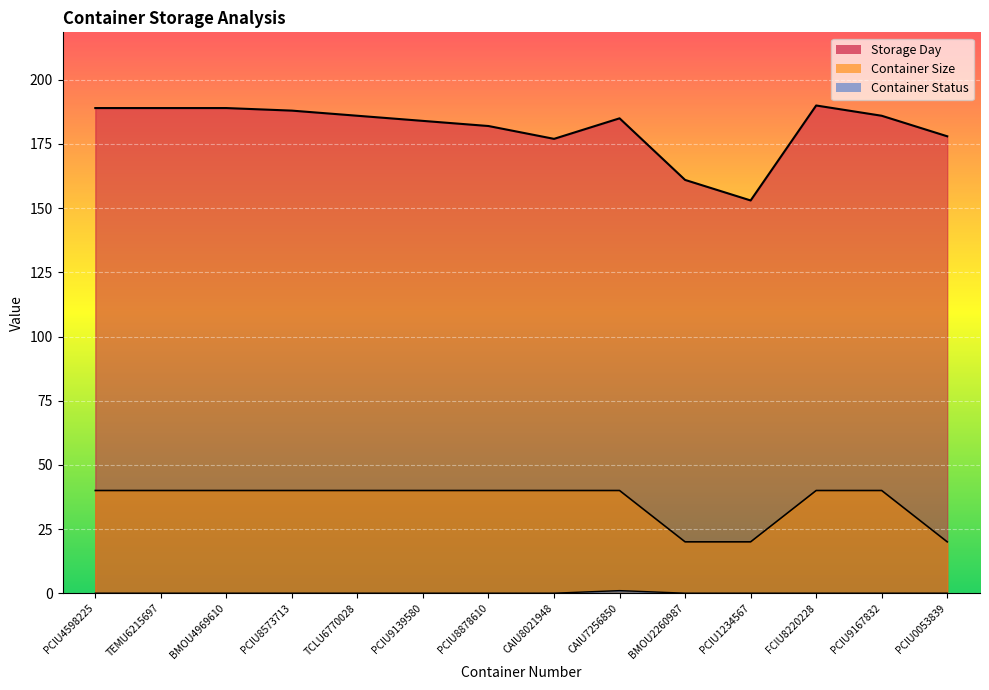

Reading right to left, list all the values displayed in this chart.

Storage Day: PCIU0053839=178	PCIU9167832=186	FCIU8220228=190	PCIU1234567=153	BMOU2260987=161	CAIU7256850=185	CAIU8021948=177	PCIU8878610=182	PCIU9139580=184	TCLU6770028=186	PCIU8573713=188	BMOU4969610=189	TEMU6215697=189	PCIU4598225=189
Container Size: PCIU0053839=20	PCIU9167832=40	FCIU8220228=40	PCIU1234567=20	BMOU2260987=20	CAIU7256850=40	CAIU8021948=40	PCIU8878610=40	PCIU9139580=40	TCLU6770028=40	PCIU8573713=40	BMOU4969610=40	TEMU6215697=40	PCIU4598225=40
Container Status: PCIU0053839=0	PCIU9167832=0	FCIU8220228=0	PCIU1234567=0	BMOU2260987=0	CAIU7256850=1	CAIU8021948=0	PCIU8878610=0	PCIU9139580=0	TCLU6770028=0	PCIU8573713=0	BMOU4969610=0	TEMU6215697=0	PCIU4598225=0